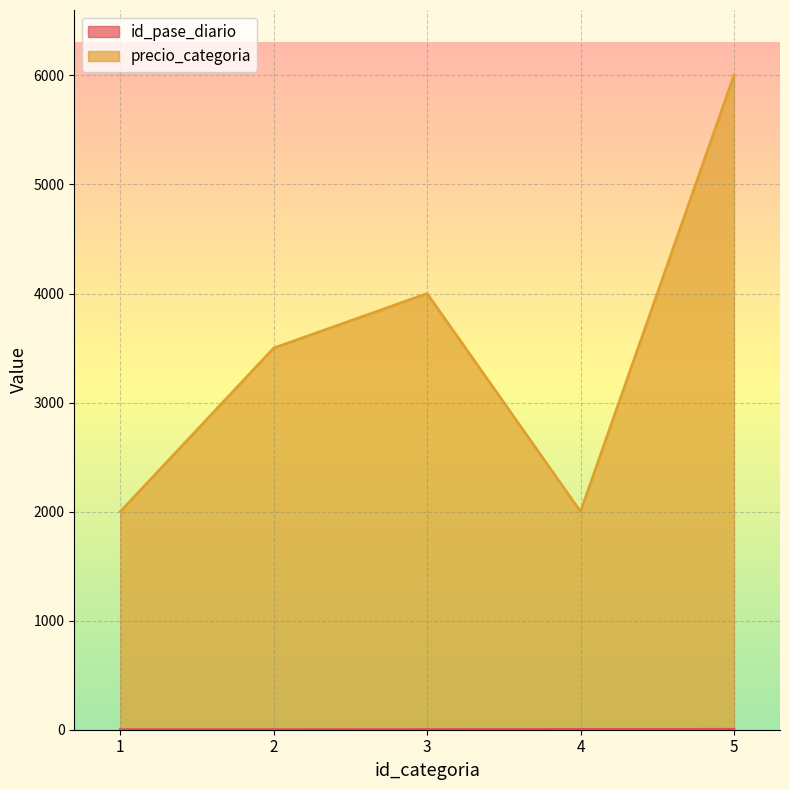

Which series changed the most between 3 and 5?

precio_categoria